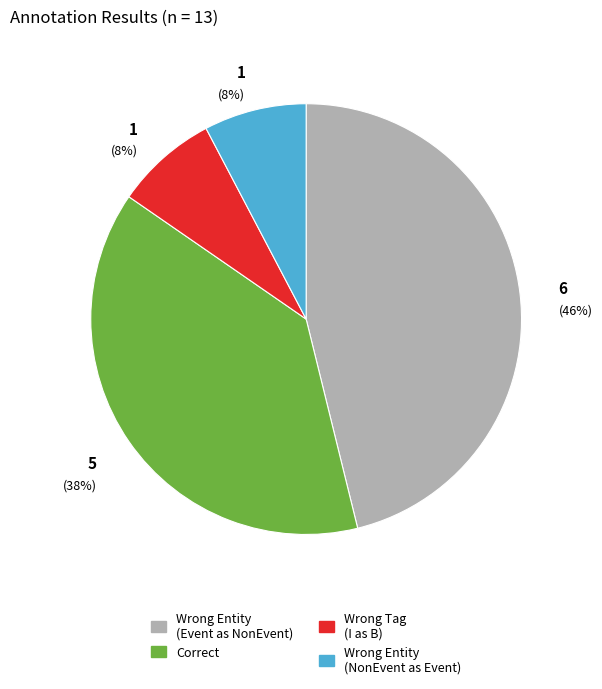

To the nearest percent, what is the difference between the largest and smallest slice percentages?

38%